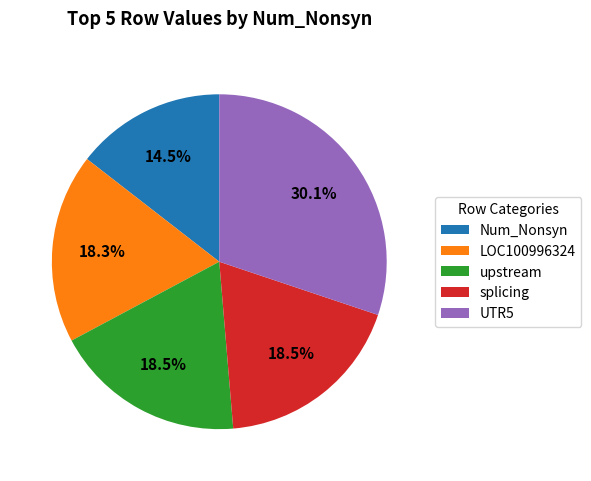

To the nearest percent, what is the combined percentage of Num_Nonsyn and splicing?

33%